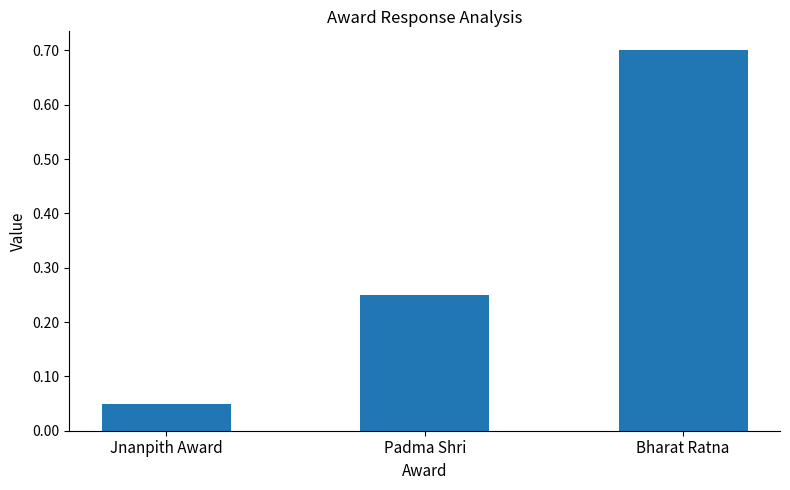

At which category does the chart reach its peak across all series?

Bharat Ratna